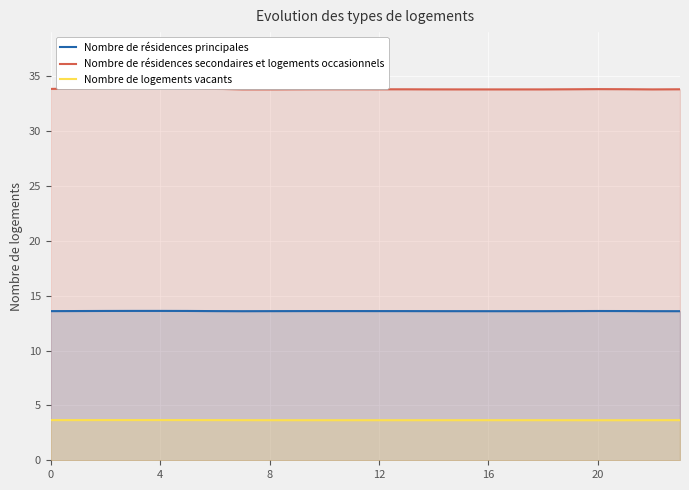

Which series has the largest range (max minus min)?

Nombre de résidences secondaires et logements occasionnels